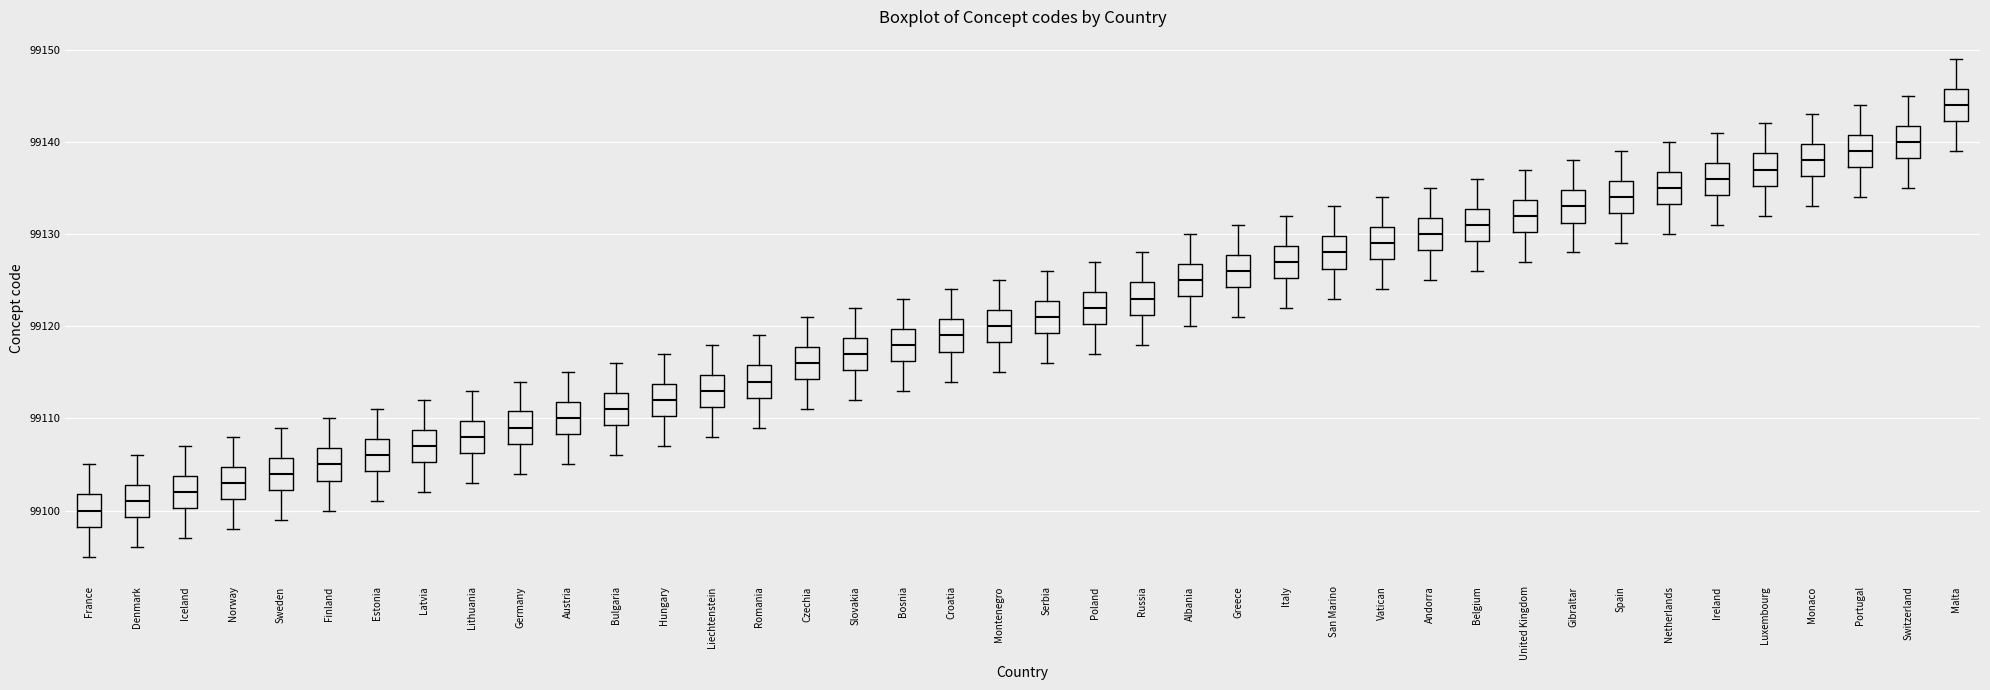

Which box has the lowest median line?

France